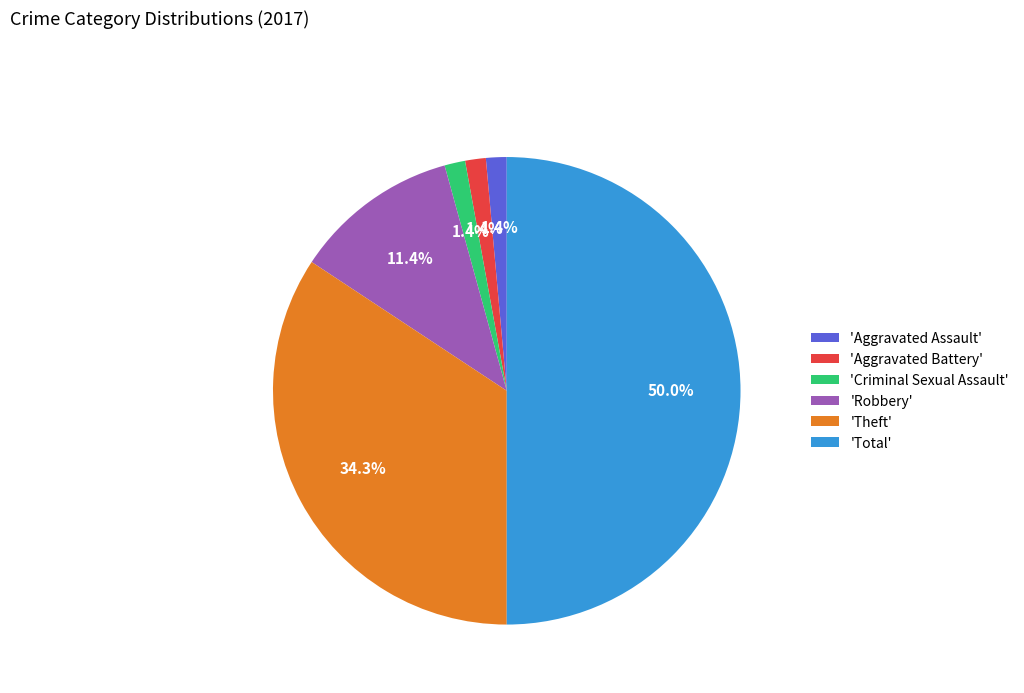

Is the sum of 'Aggravated Battery' and 'Criminal Sexual Assault' greater than half?

No